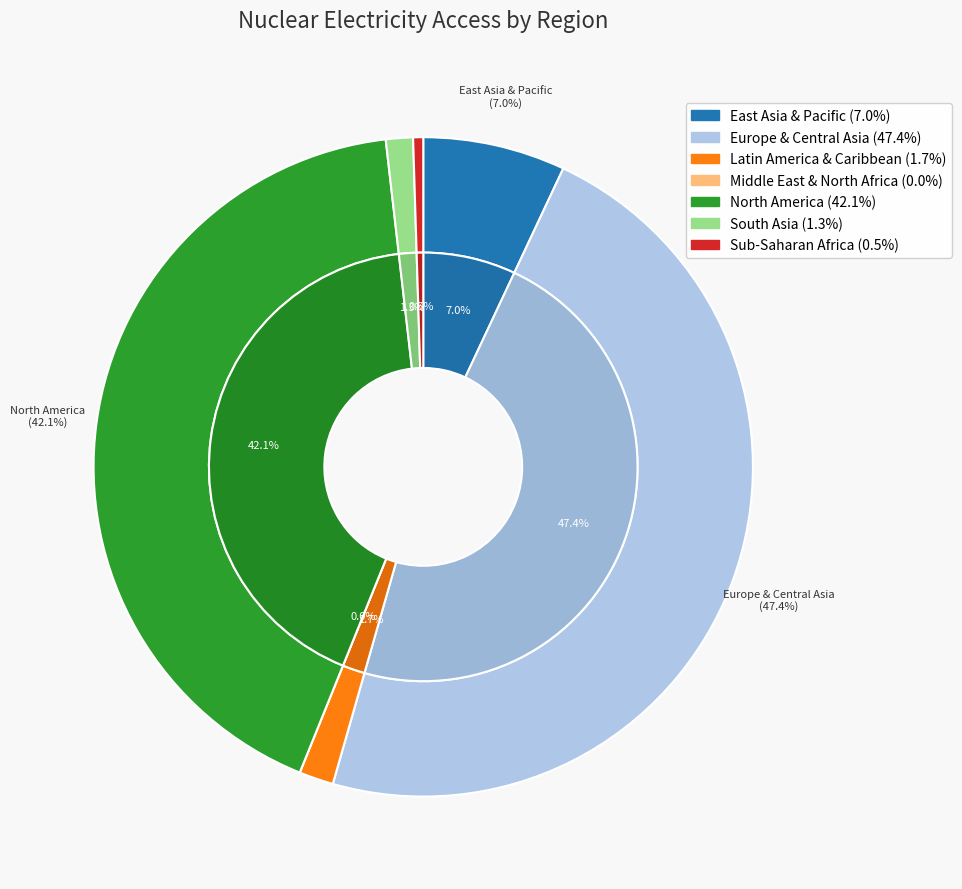

Between Sub-Saharan Africa and Middle East & North Africa, which is larger?

Sub-Saharan Africa